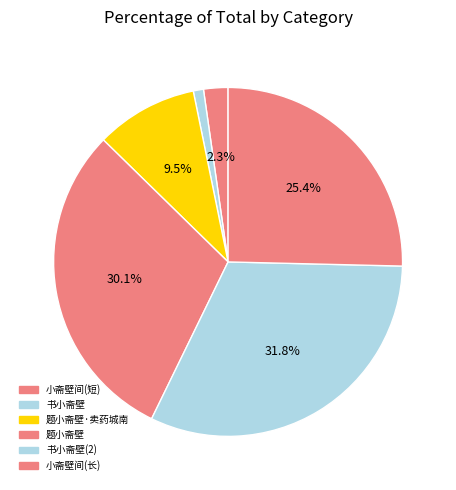

To the nearest percent, what portion does 书小斋壁 represent?

1%